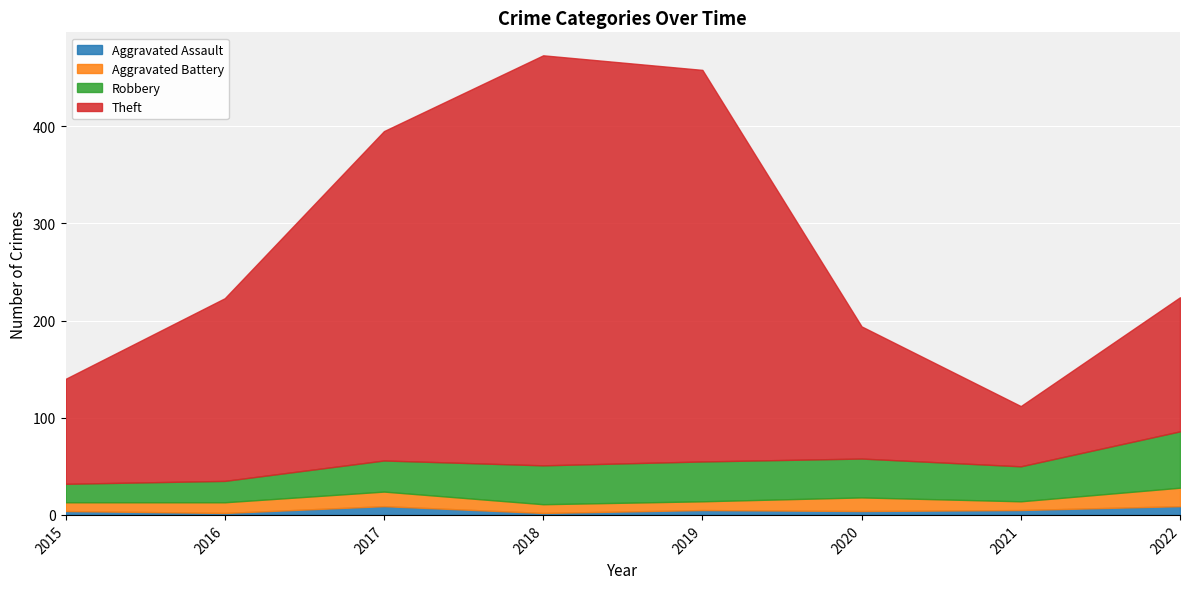

Does the chart display data point markers on the line(s)?

No